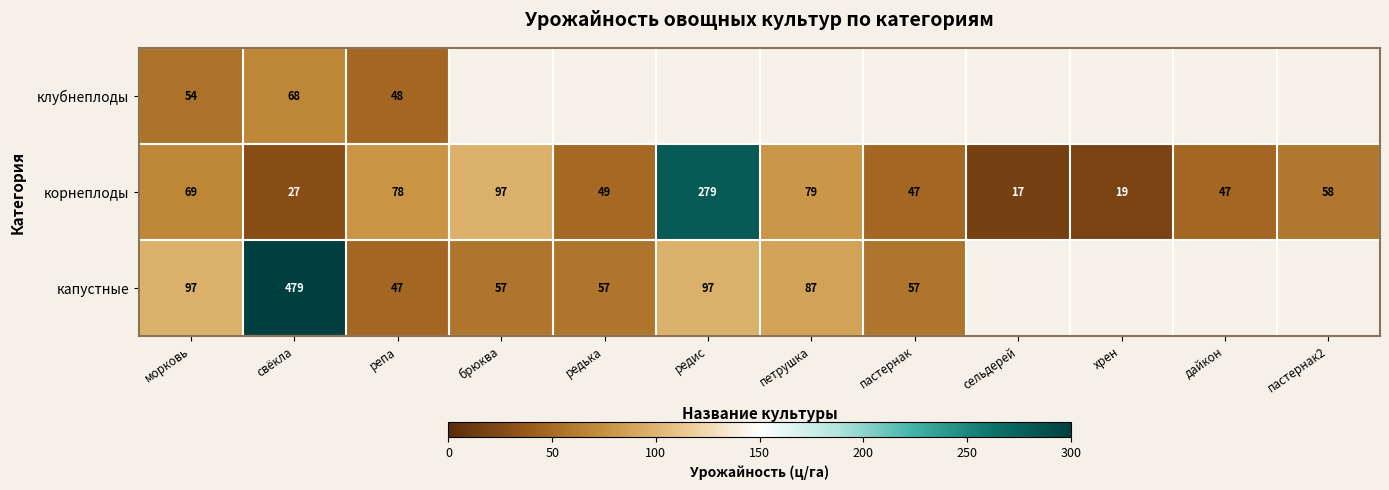

Is it true that капустные equals 57 at редька?

True